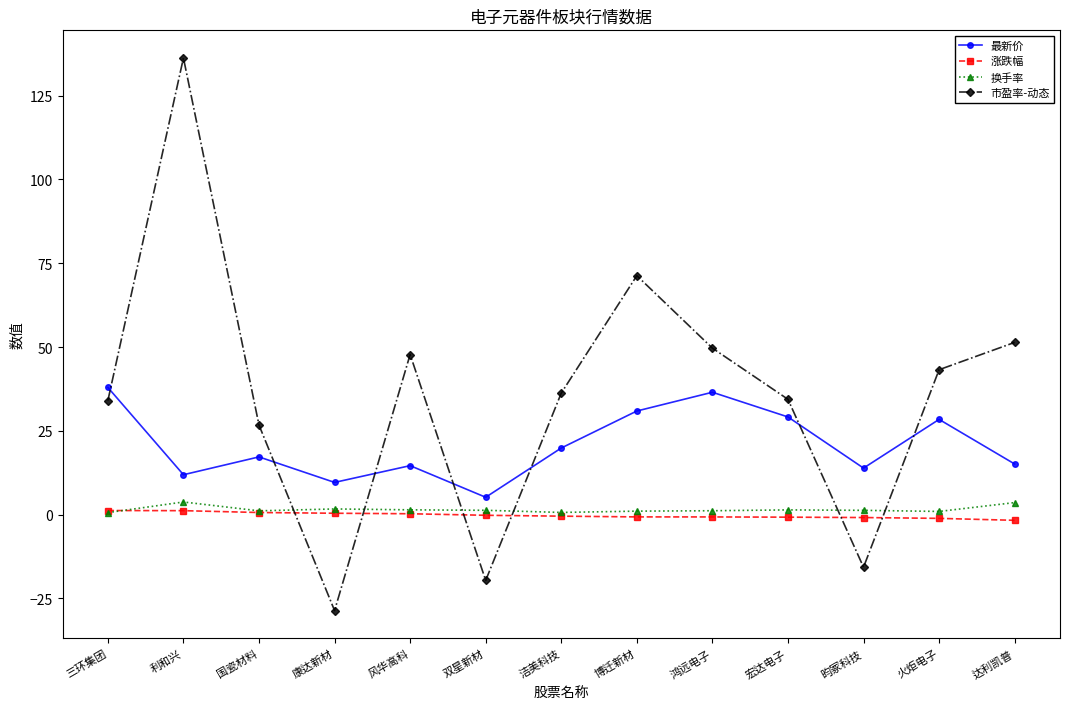

What is the value of the 最新价 point at the 3rd from the left?

17.2